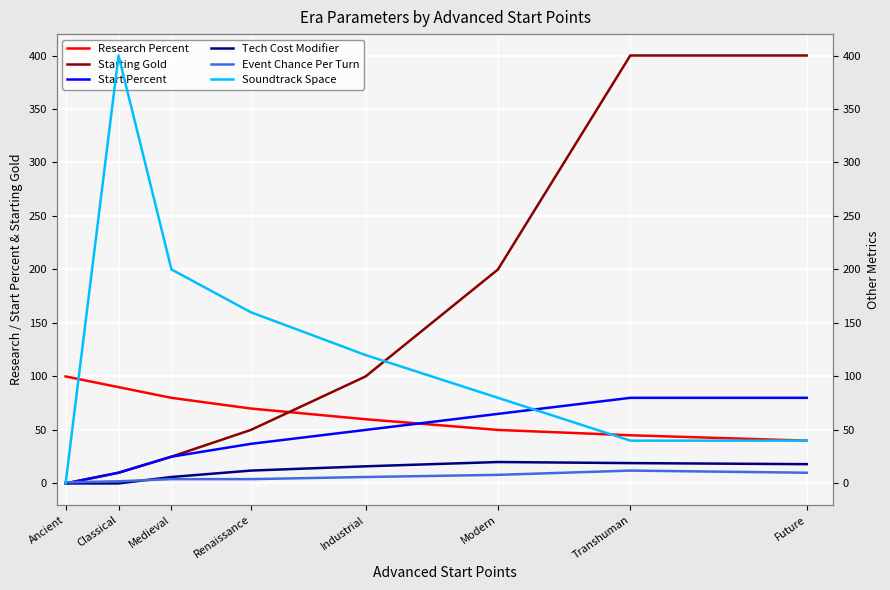

At which label does Soundtrack Space first exceed 120?

Classical